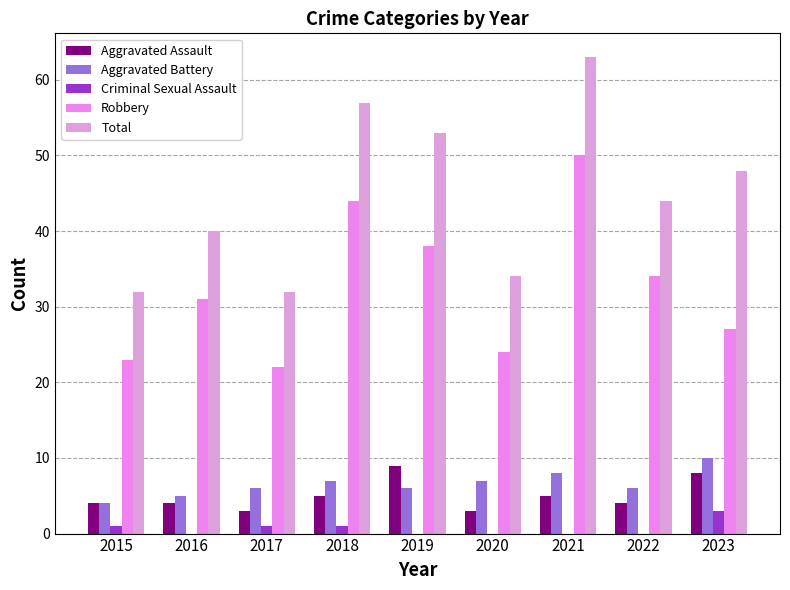

How many distinct data groups are displayed?

5